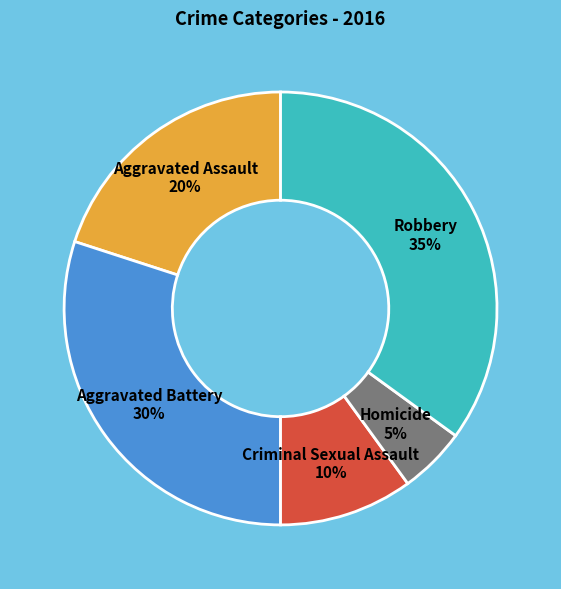

What percentage is the Homicide slice, to the nearest percent?

5%